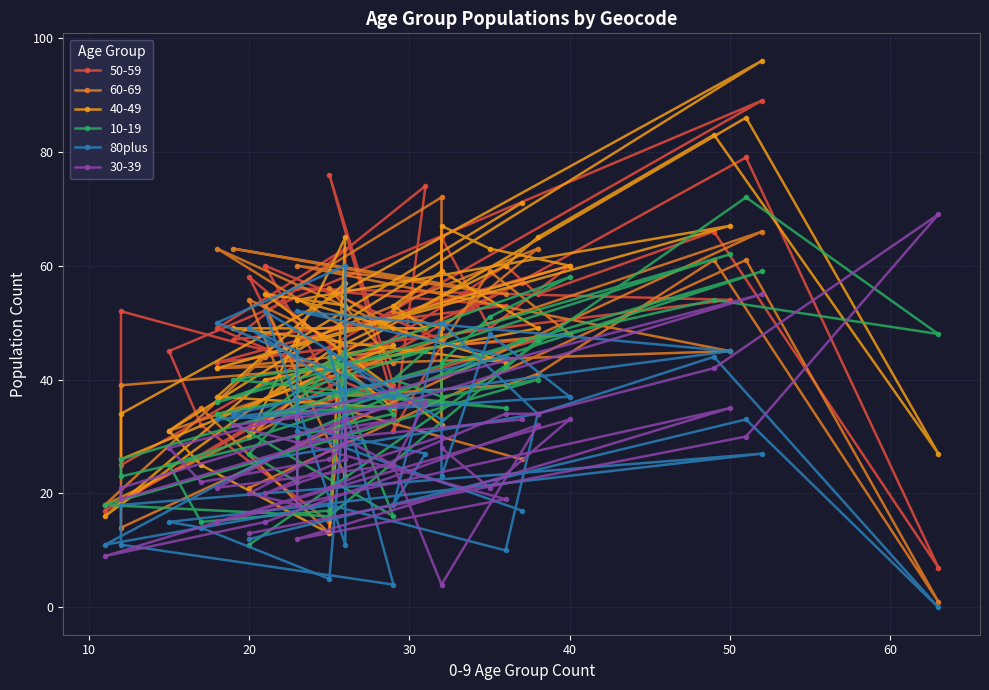

How many points are lower than both their immediate neighbors (excluding endpoints)?

10